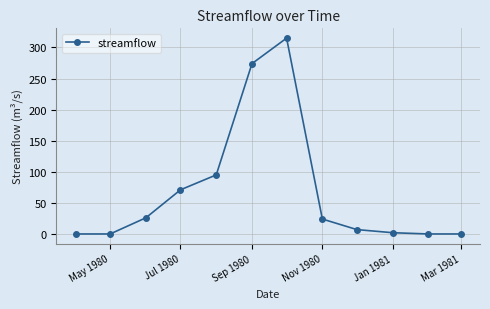

True or false: the data has more than 2 interior local peaks.

False